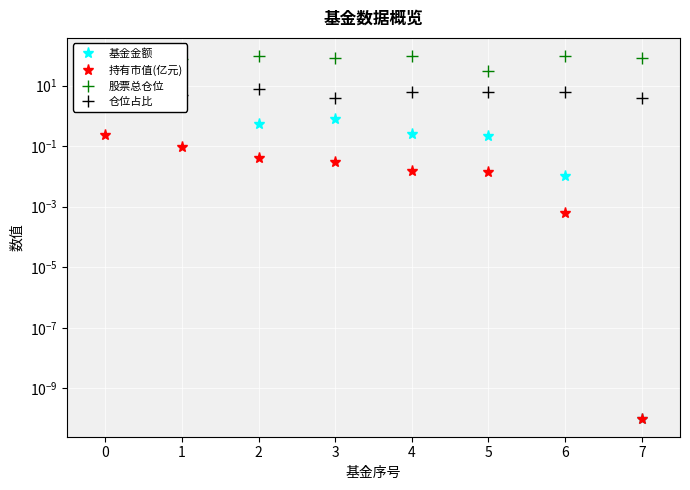

Which series has the largest total across all categories?

股票总仓位